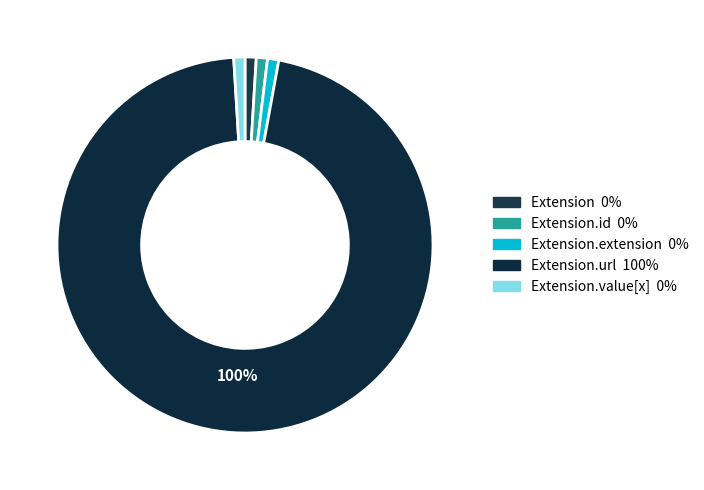

True or false: Extension.id accounts for 0% of the total.

True